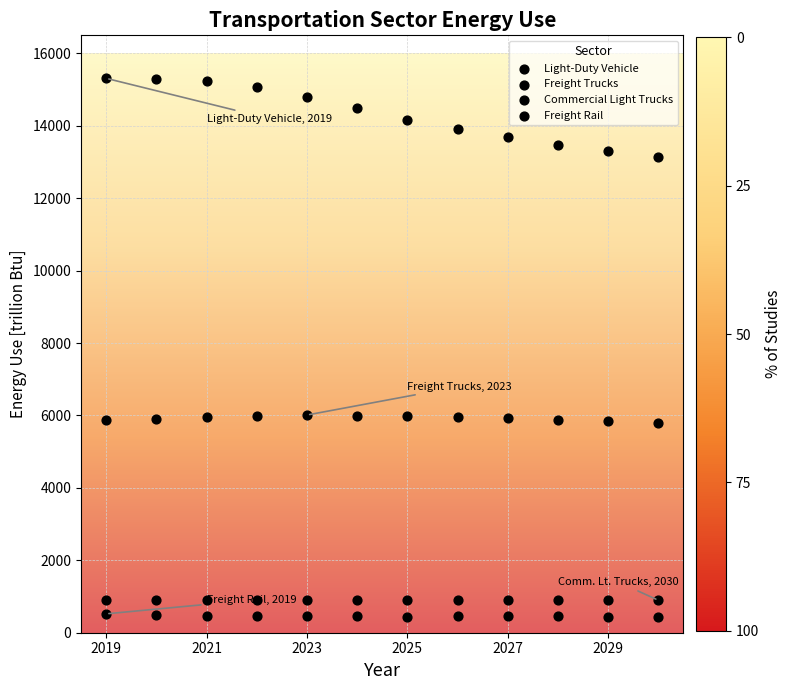

How many data points are displayed?

48